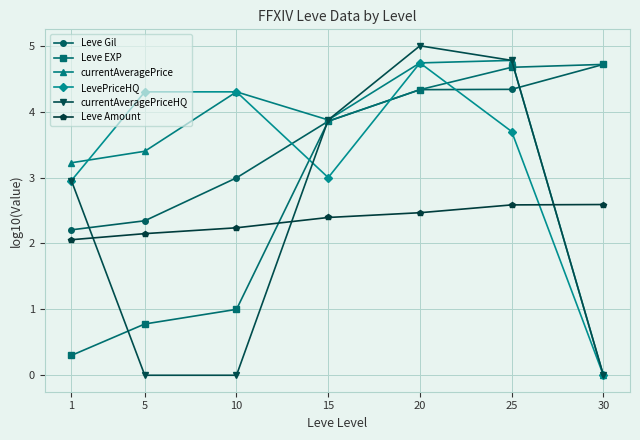

Does the chart have visible grid lines?

Yes